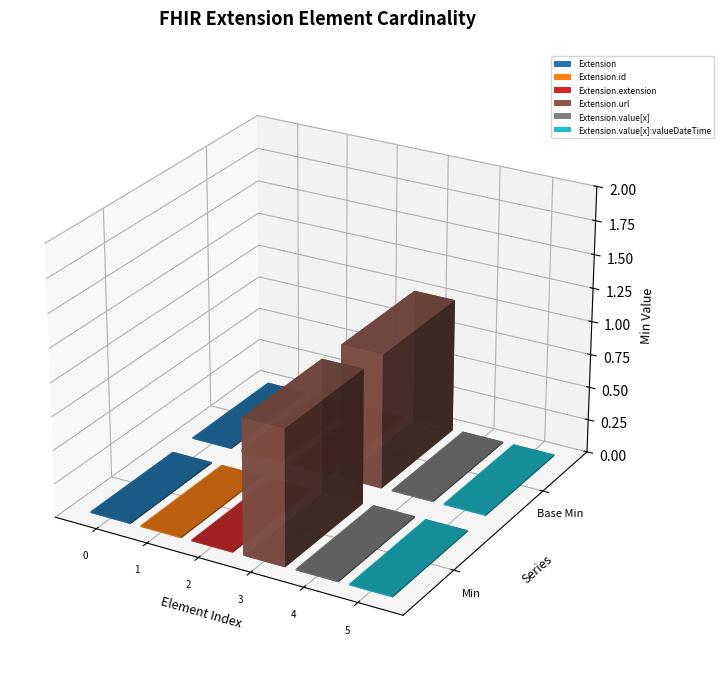

Reading left to right, transcribe all the data shown in this chart.

Min: 0	0	0	1	0	0
Base Min: 0	0	0	1	0	0